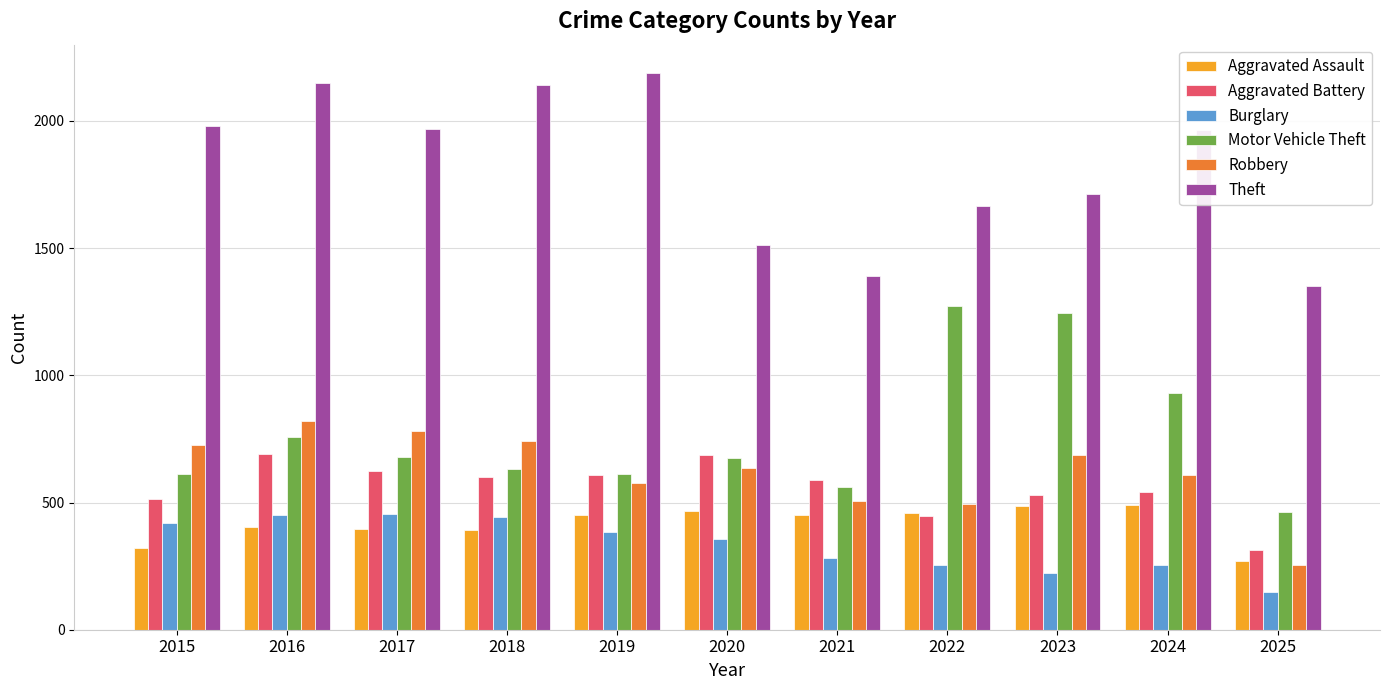

At which category is the sum across all series the highest?

2016